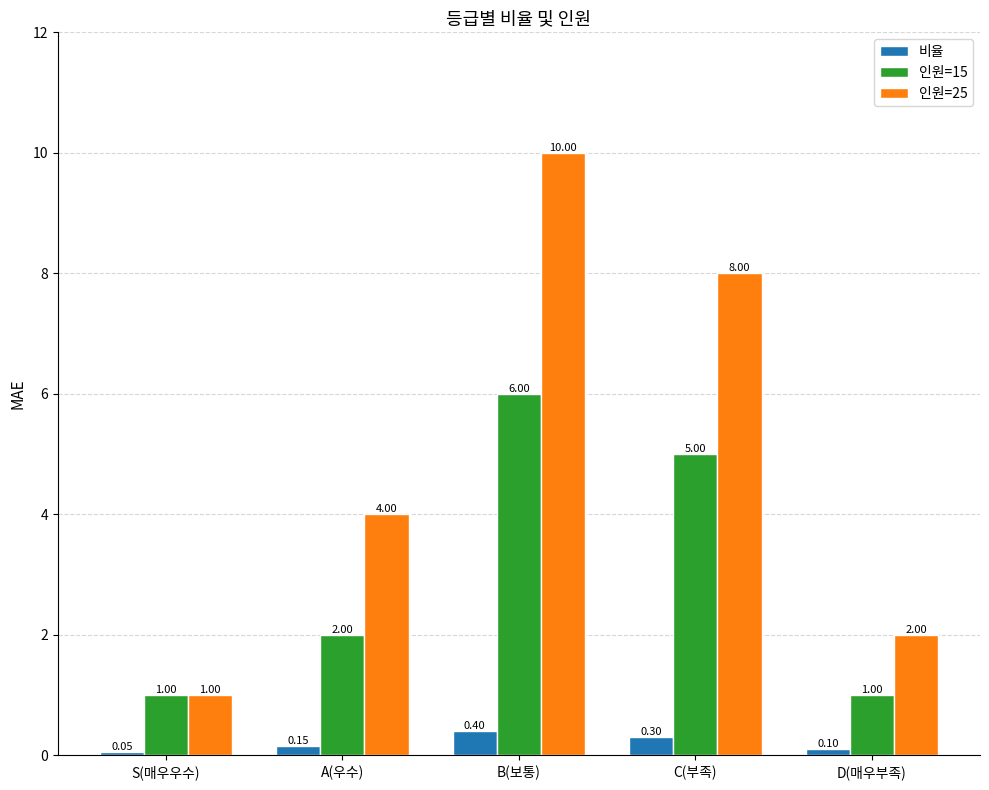

Which series has the largest range (max minus min)?

인원=25